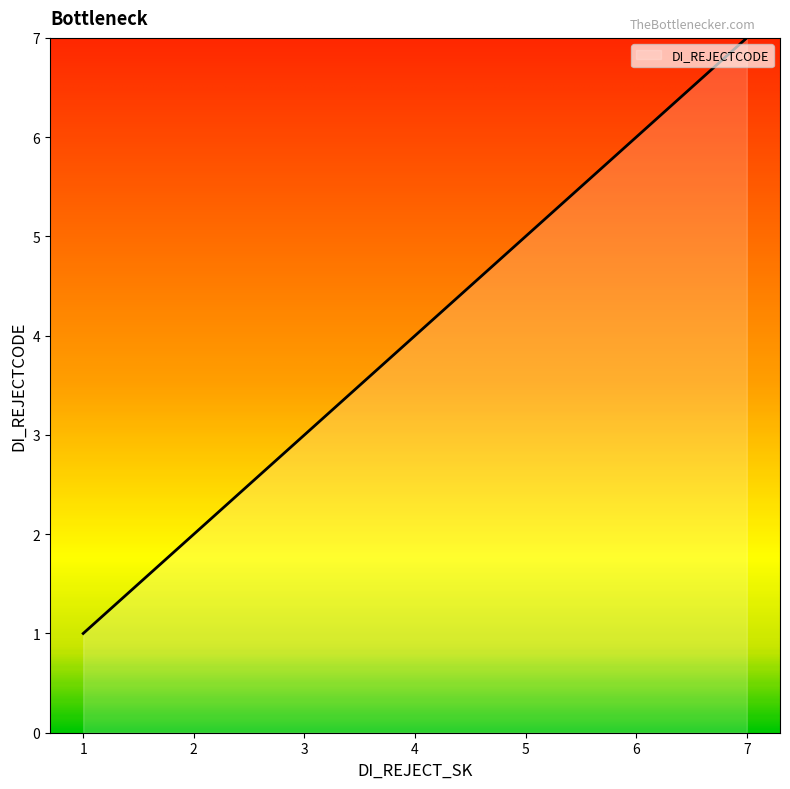

Is this an area chart (filled region under the line)?

No